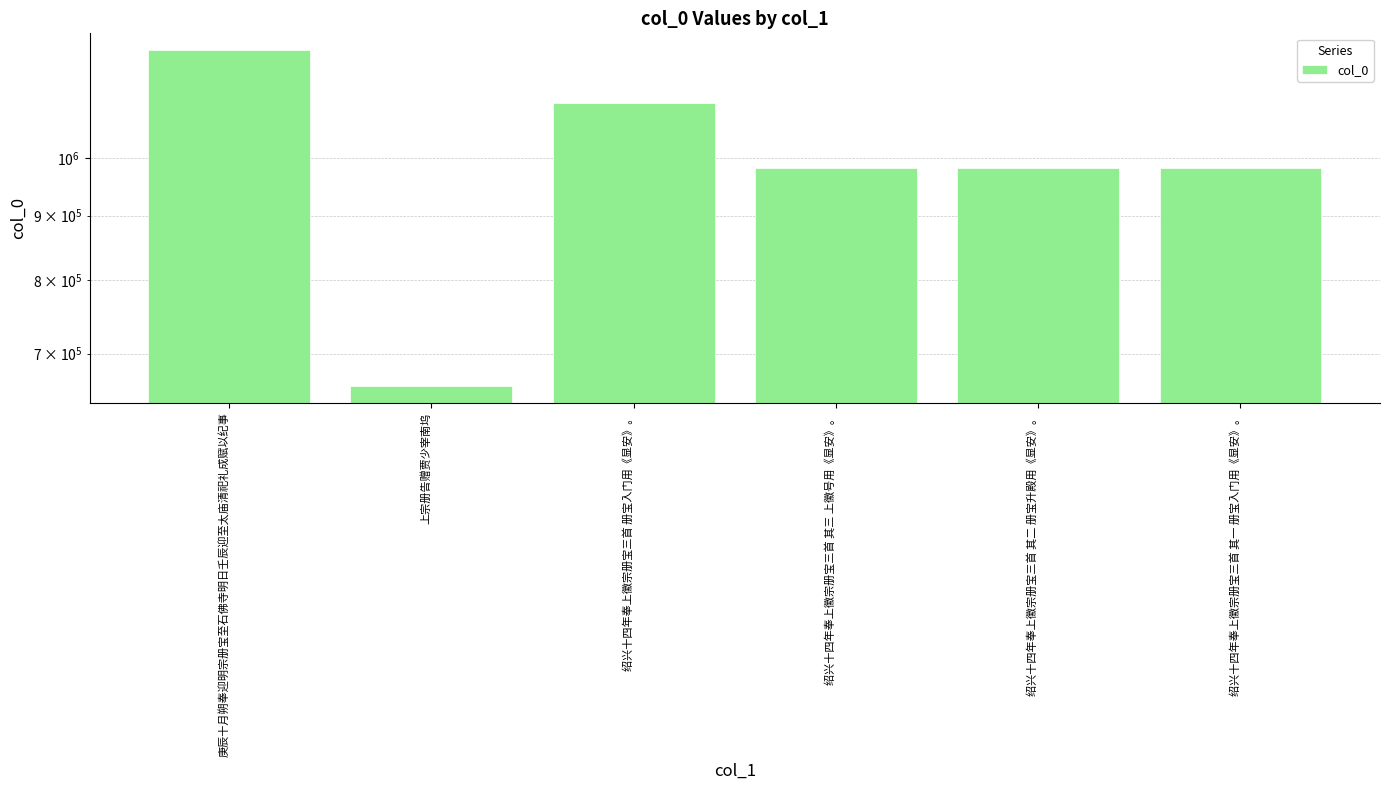

Between 庚辰十月朔奉迎明宗册宝至石佛寺明日壬辰迎至太庙清祀礼成赋以纪事 and 绍兴十四年奉上徽宗册宝三首 其一 册宝入门用《显安》。, which is larger?

庚辰十月朔奉迎明宗册宝至石佛寺明日壬辰迎至太庙清祀礼成赋以纪事